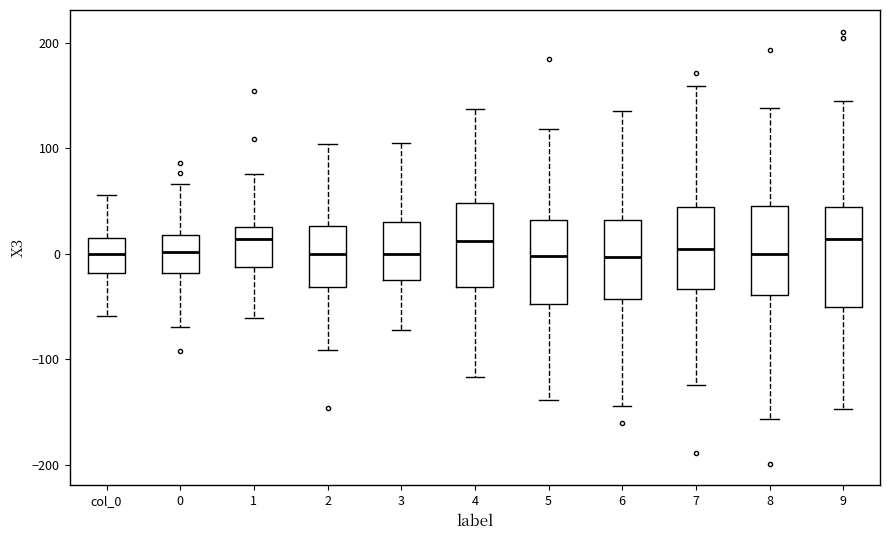

Reading left to right, read every box against the y-axis: the position of its median line, the range the box covers, and the ends of its whiskers. The values are not printed on the chart, so give them approximately, as read against the axis.

col_0: median 0, box -20 to 20, whiskers -60 to 60
0: median 0, box -20 to 20, whiskers -70 to 70
1: median 10, box -10 to 30, whiskers -60 to 80
2: median 0, box -30 to 30, whiskers -90 to 100
3: median 0, box -20 to 30, whiskers -70 to 100
4: median 10, box -30 to 50, whiskers -120 to 140
5: median 0, box -50 to 30, whiskers -140 to 120
6: median 0, box -40 to 30, whiskers -140 to 130
7: median 10, box -30 to 40, whiskers -120 to 160
8: median 0, box -40 to 50, whiskers -160 to 140
9: median 10, box -50 to 40, whiskers -150 to 140